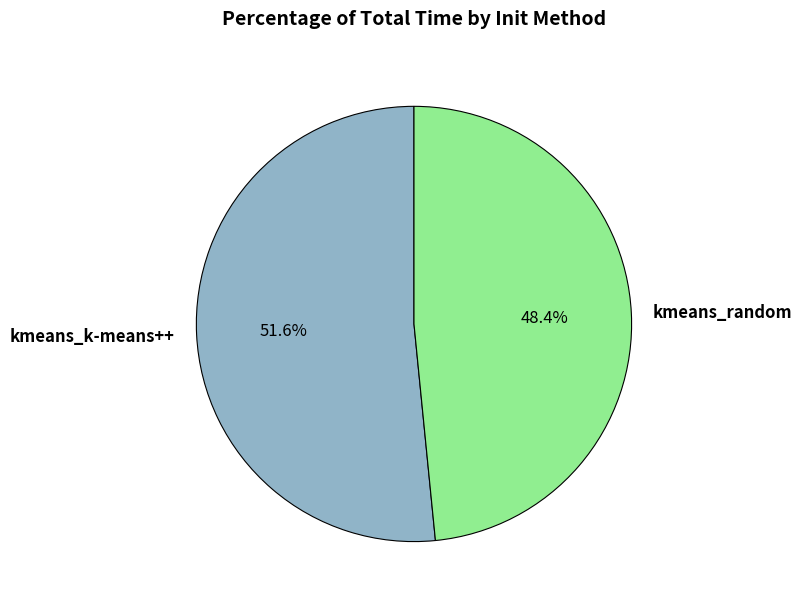

To the nearest percent, what is the difference between the largest and smallest slice percentages?

3%